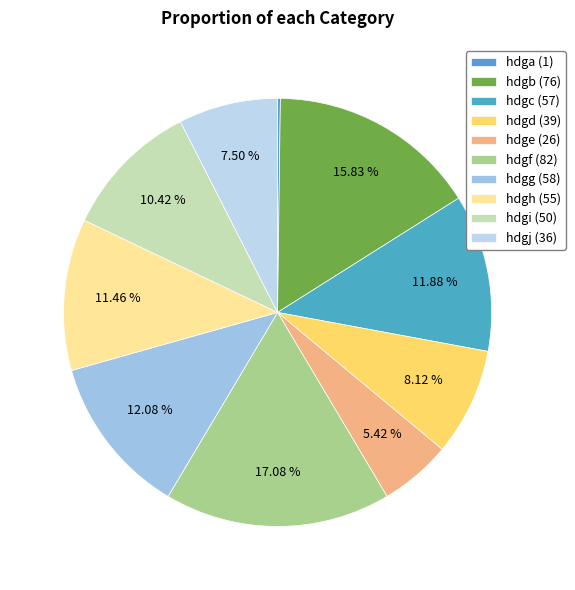

What is the total percentage of hdgh and hdgf?

28.5%